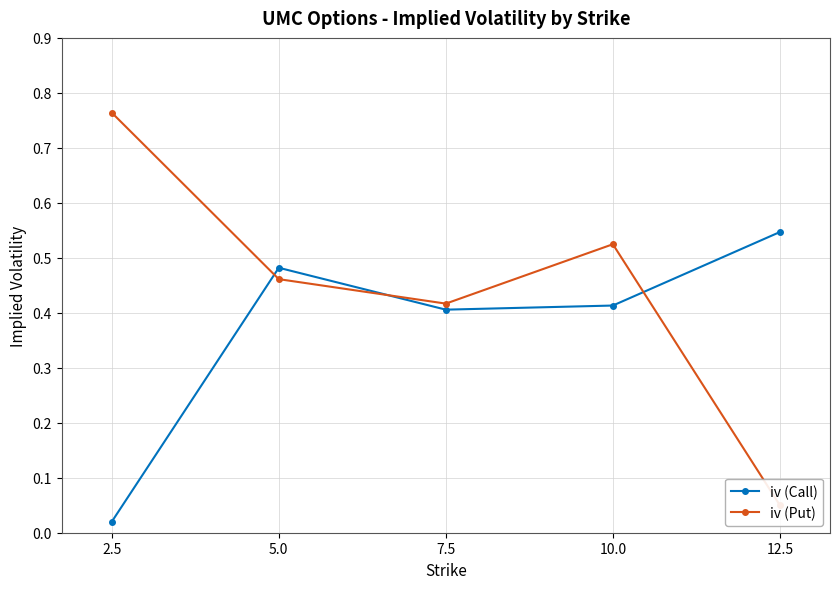

What is the value of the iv (Put) point at the 1st from the left?

0.8